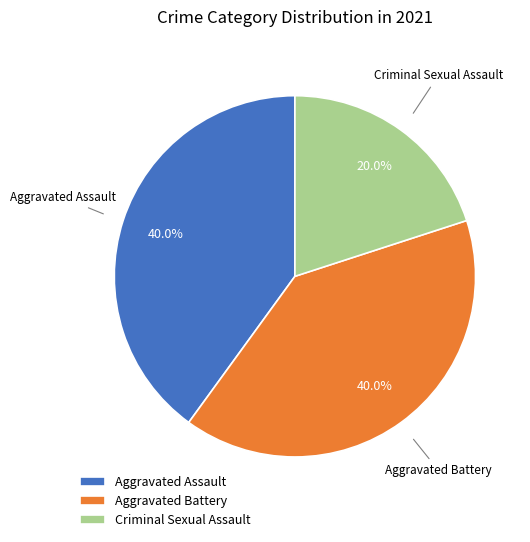

What percentage is NOT represented by Aggravated Assault?

60.0%